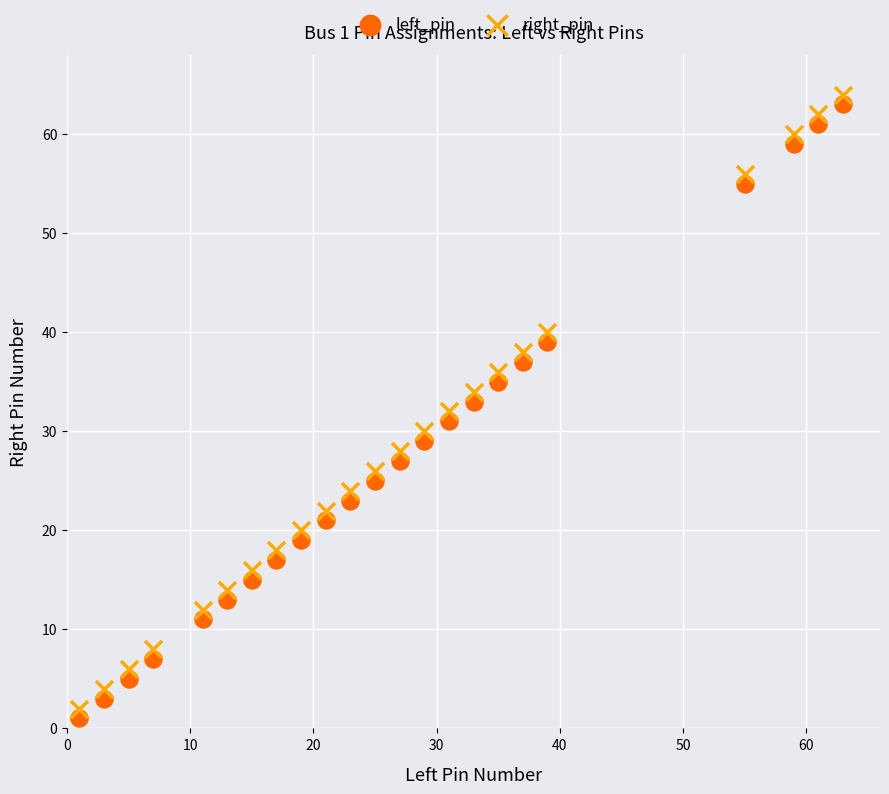

Which series reaches the minimum Y coordinate?

left_pin